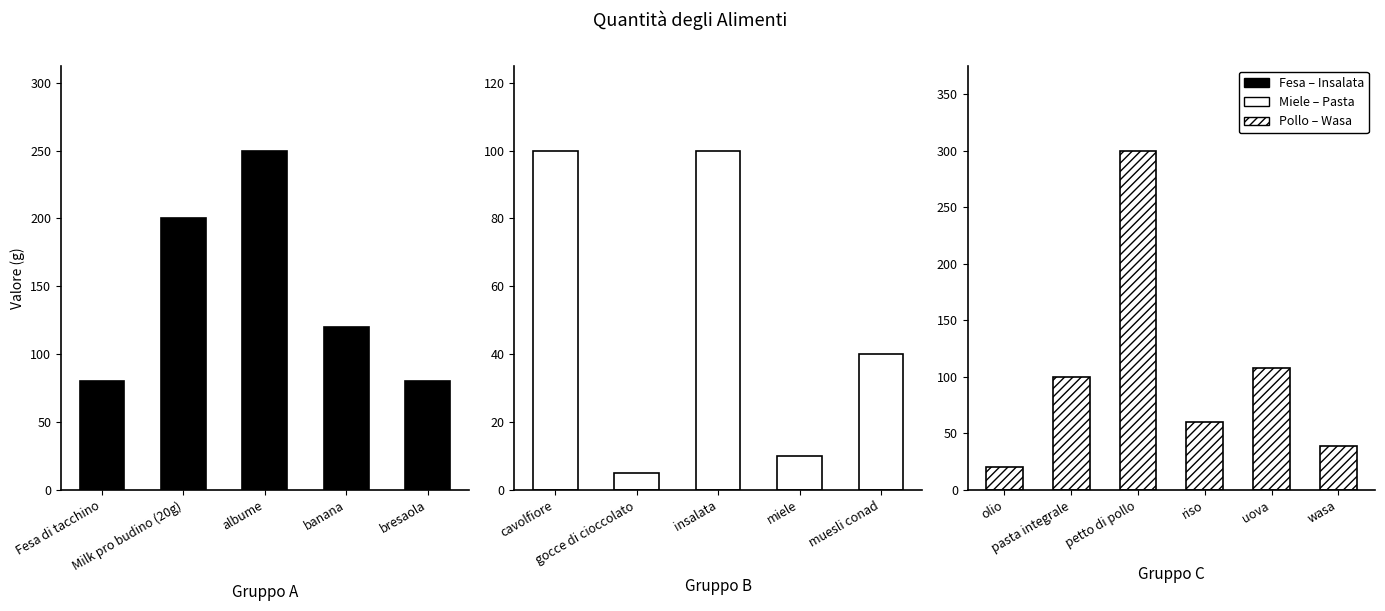

What is the label of the 14th bar from the right?

albume